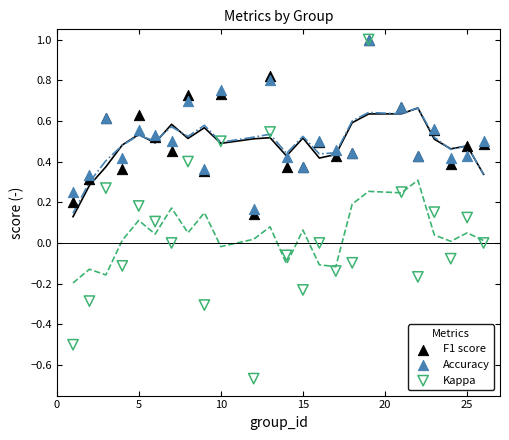

What are all the series names shown in the legend?

F1 score, Accuracy, Kappa